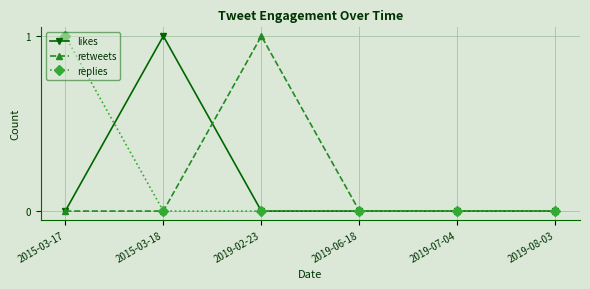

True or false: replies has more than 2 interior local peaks.

False